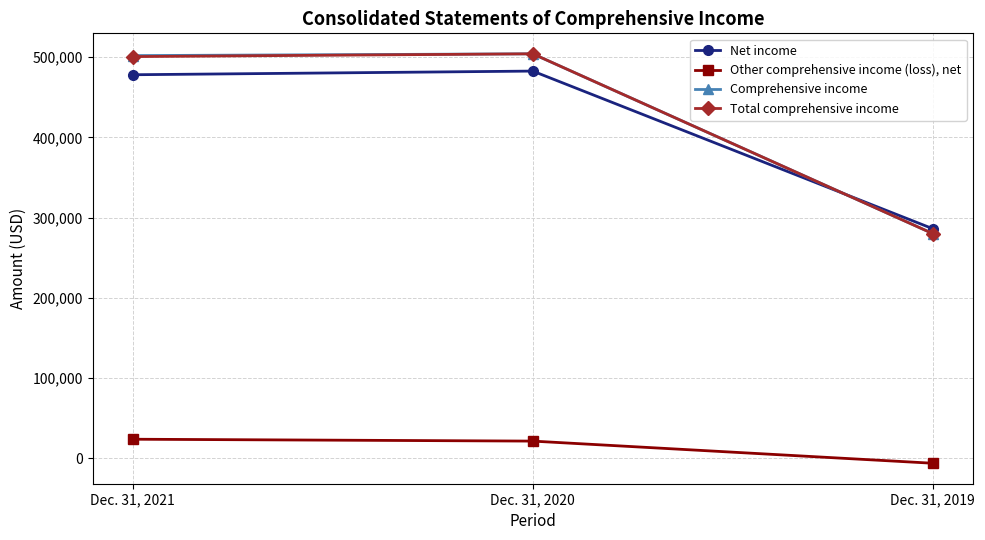

How many data points in Comprehensive income are less than 502057?

1